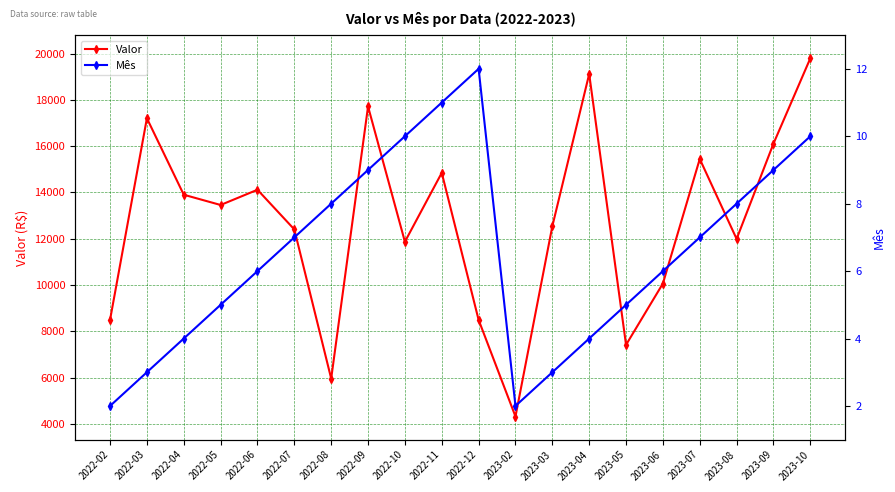

Which series changed the most between 2022-03 and 2022-08?

Valor